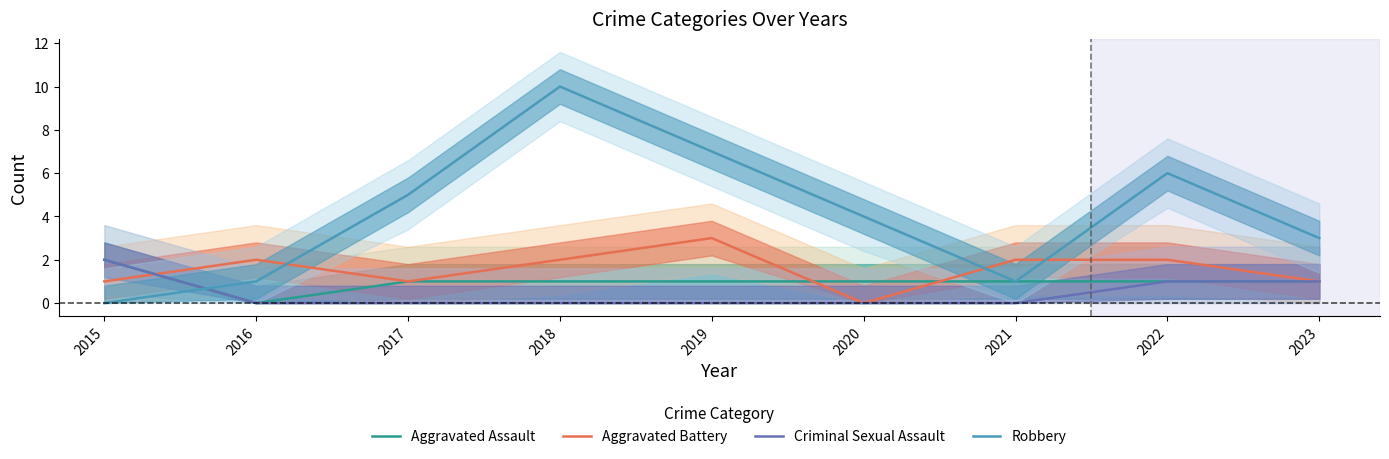

Is it true that Aggravated Battery equals 2 at 2022?

True